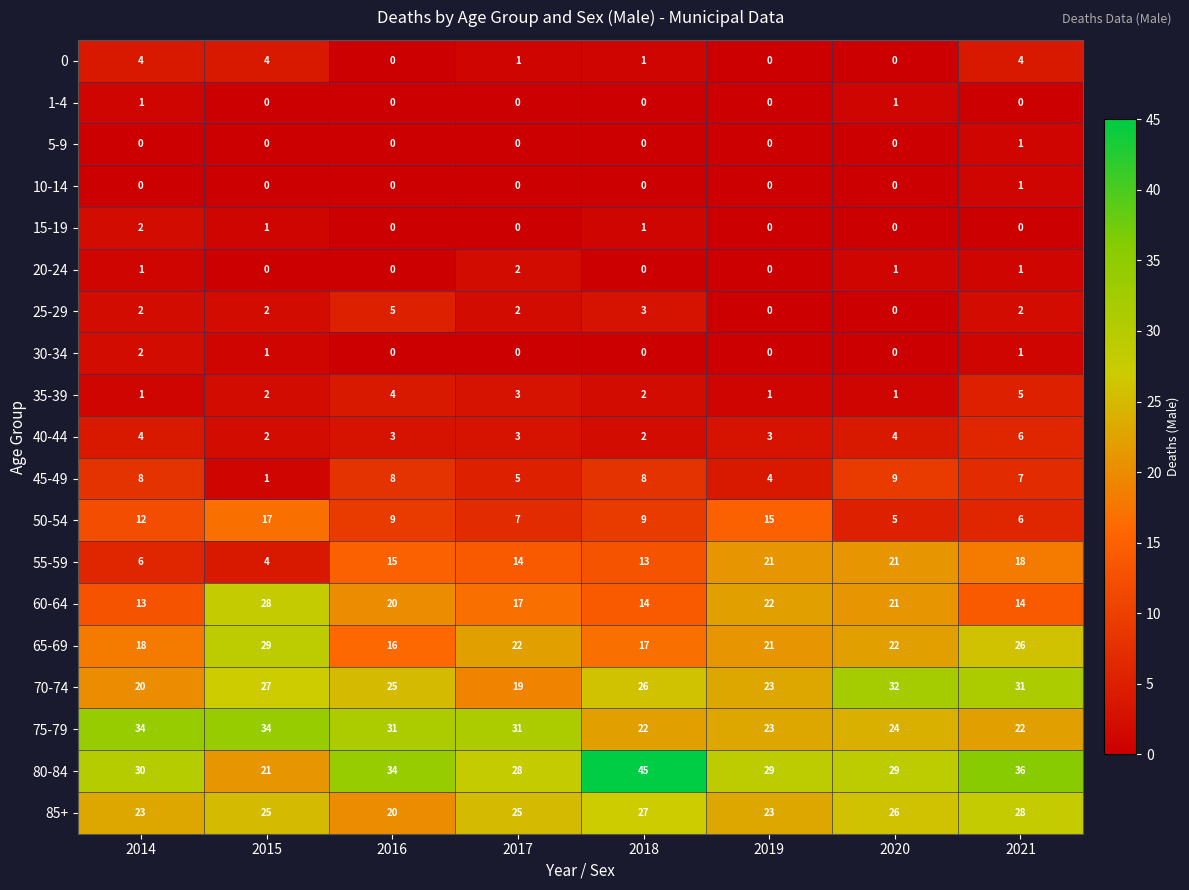

Which category has the highest value in the 15-19 series?

2014